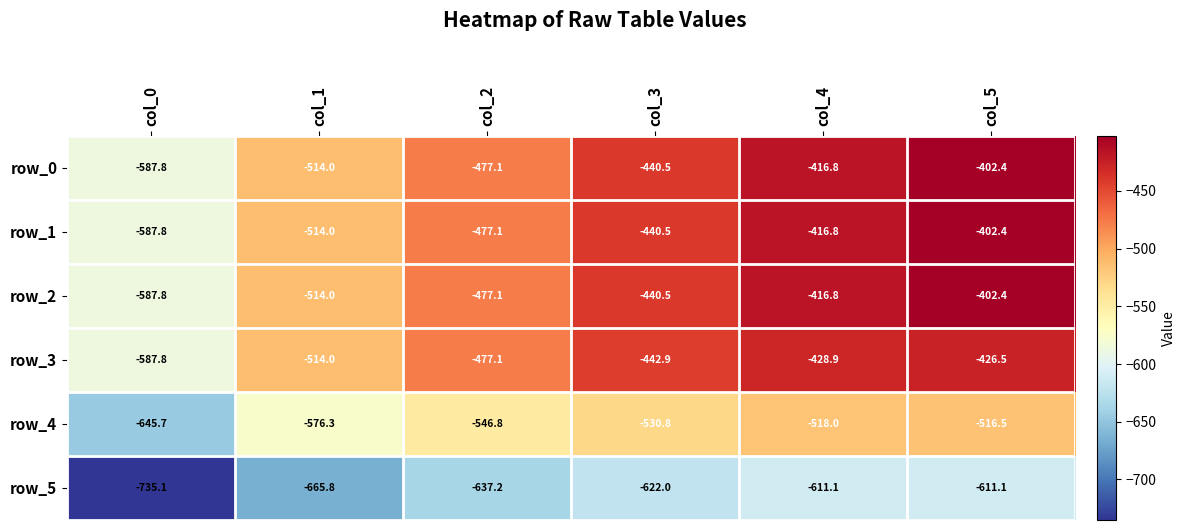

Which category has the lowest value across all series?

col_0